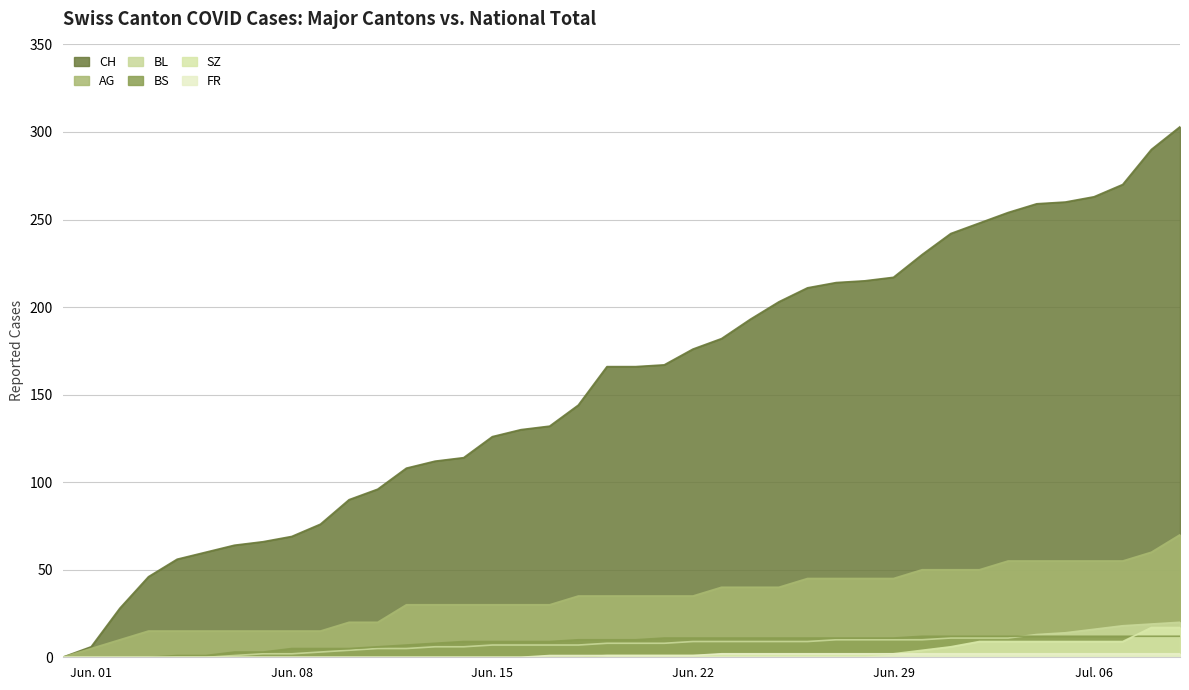

What is the maximum value for CH?

303